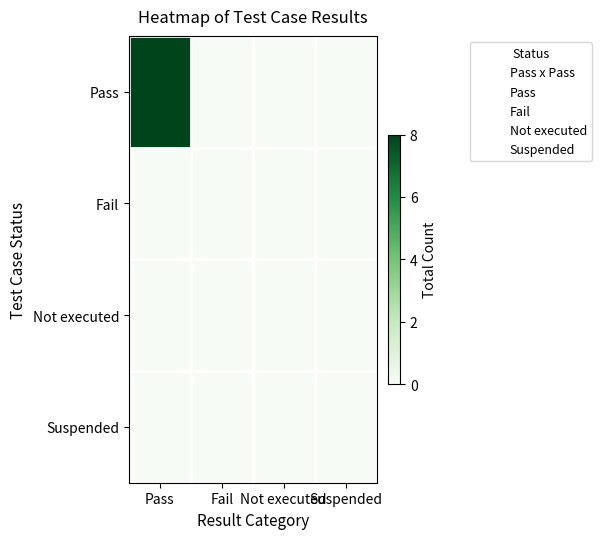

At how many categories does at least one series exceed 7?

1